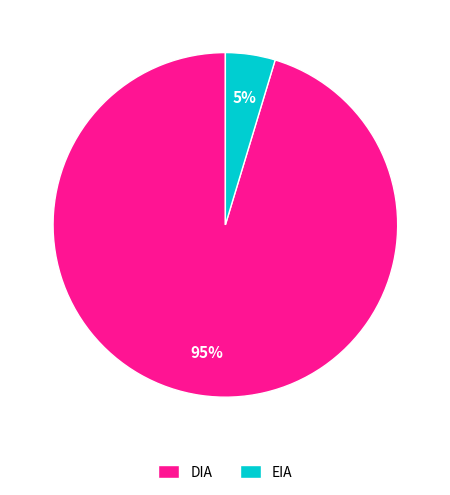

Between DIA and EIA, which is larger?

DIA